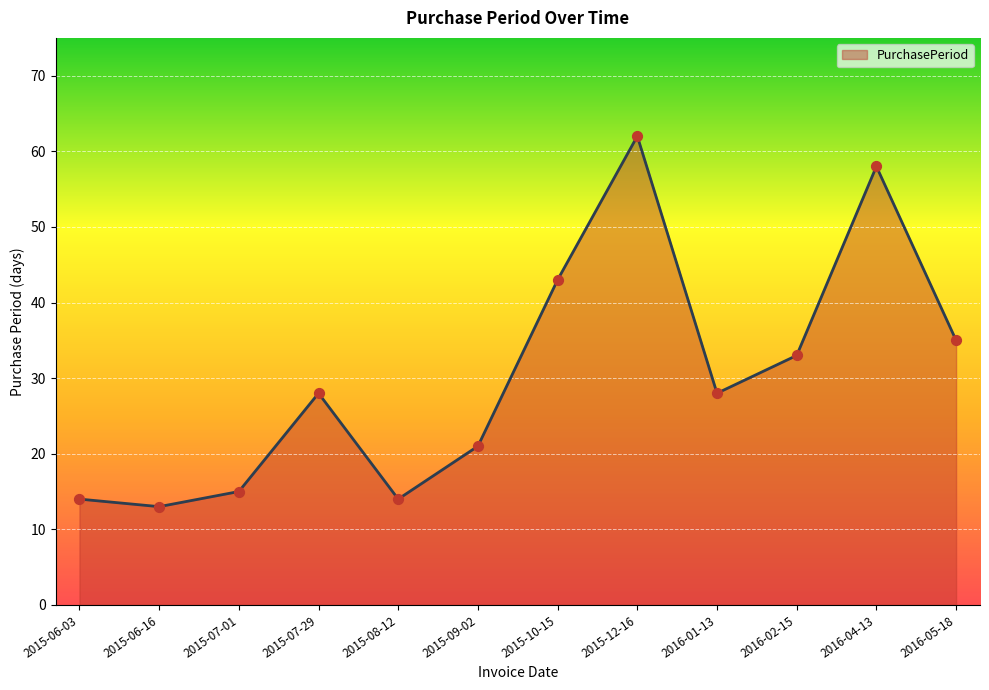

Between 2015-09-02 and 2015-06-03, which is larger?

2015-09-02